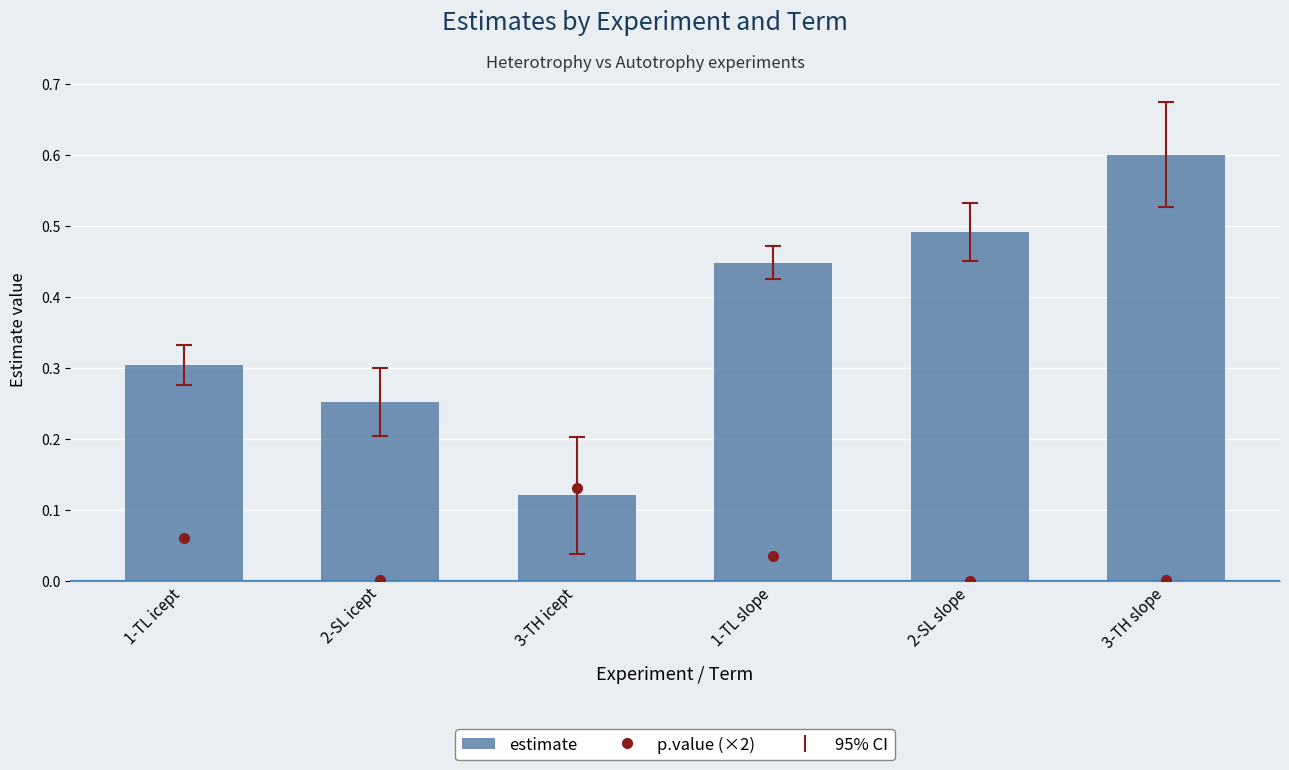

What is the spread (max minus min) of values at 1-TL icept?

0.2